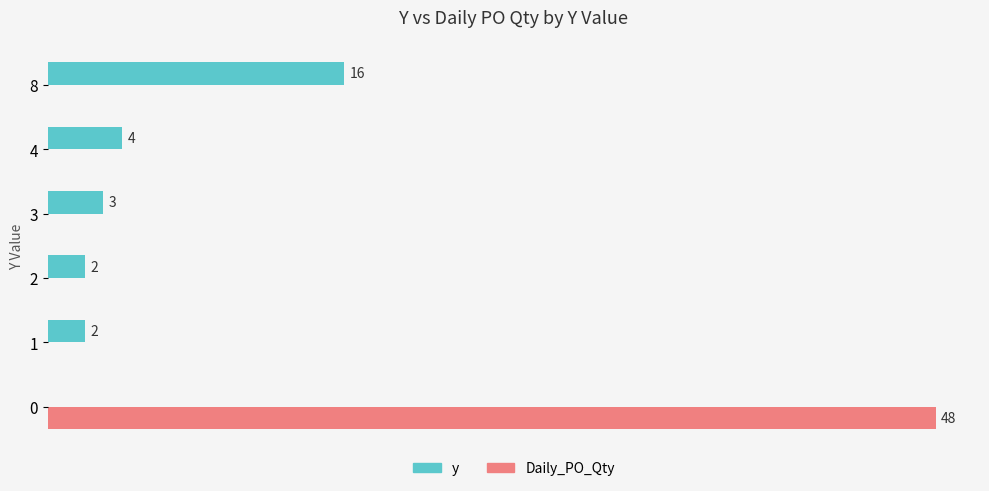

Which series has the largest total across all categories?

Daily_PO_Qty